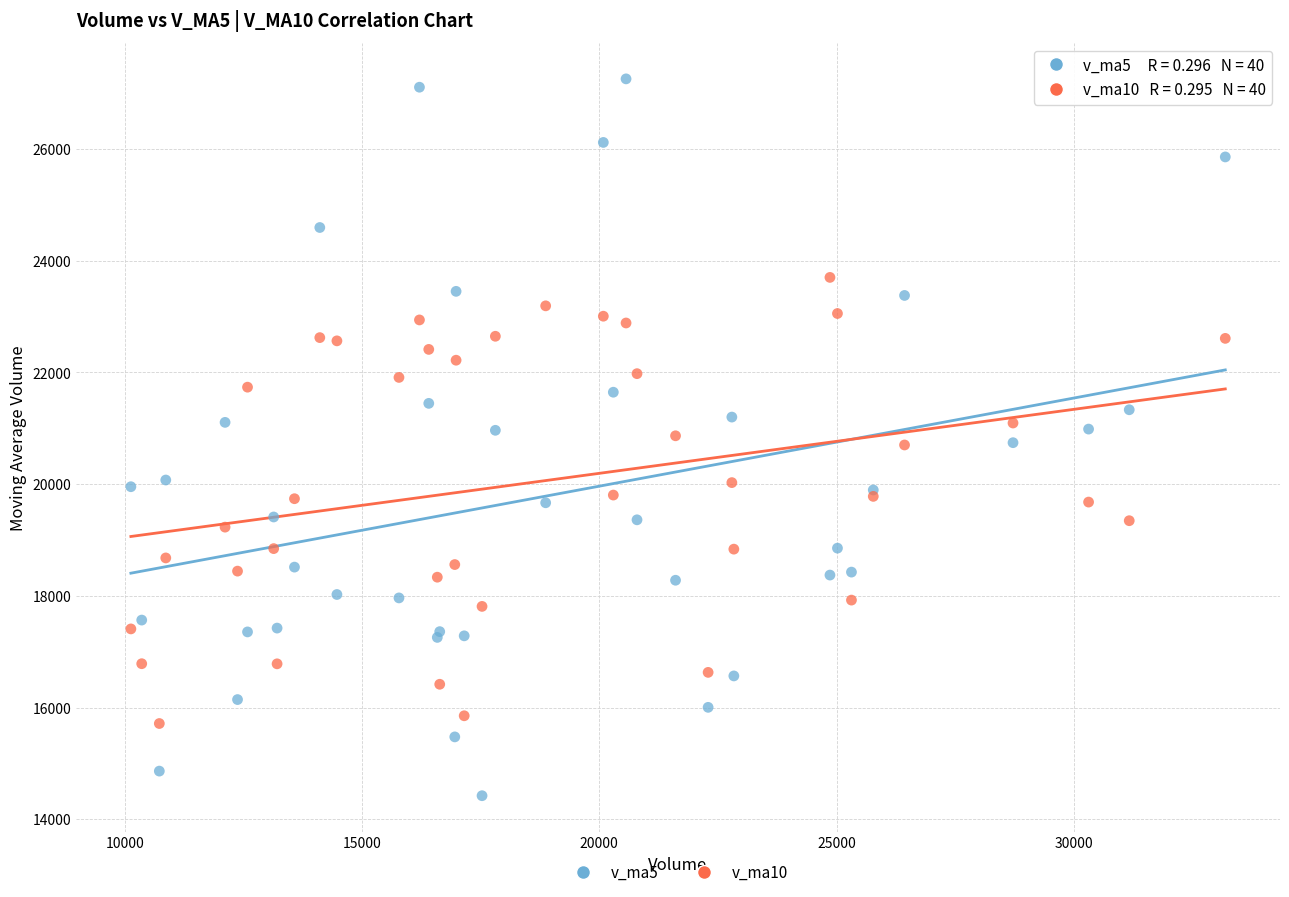

Which series has the largest Y range (max minus min)?

v_ma5